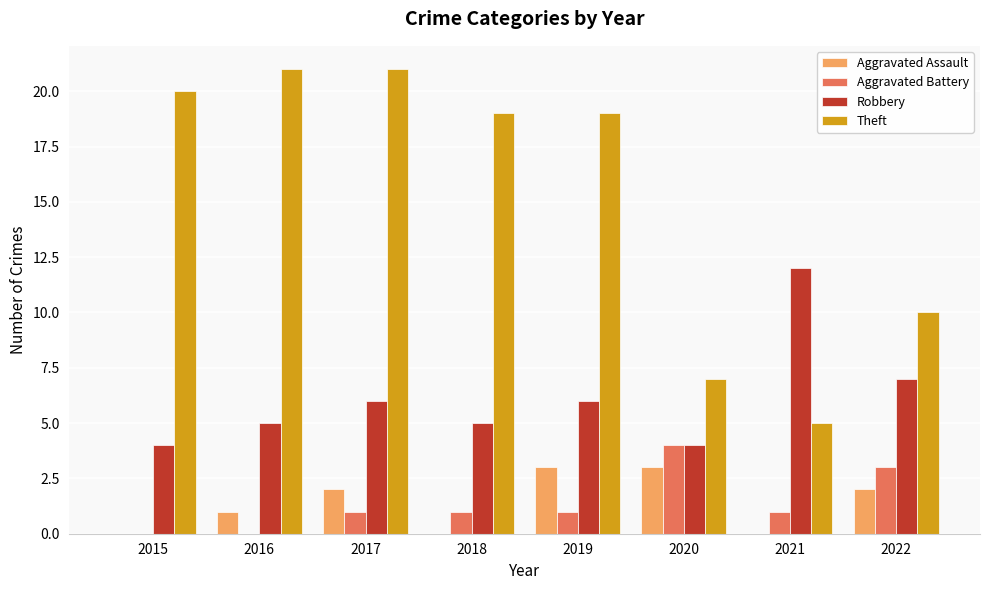

At which label does Theft first exceed 19?

2015